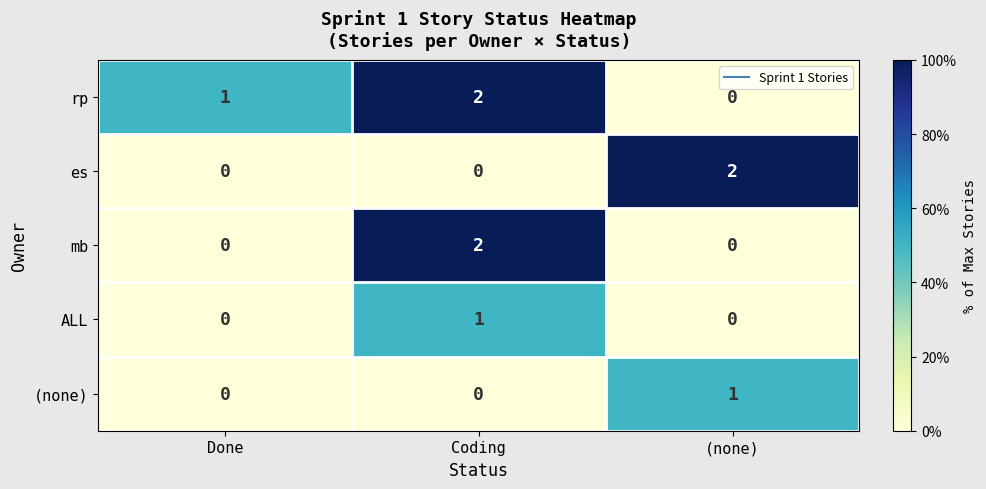

What is the spread (max minus min) of values at Coding?

2